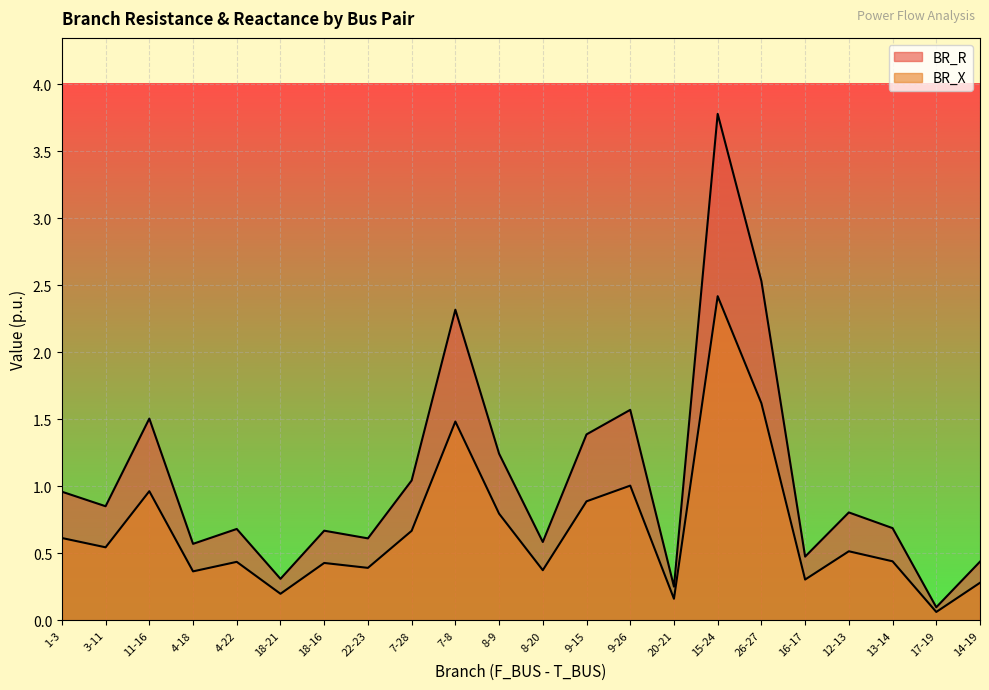

What are all the series names shown in the legend?

BR_R, BR_X